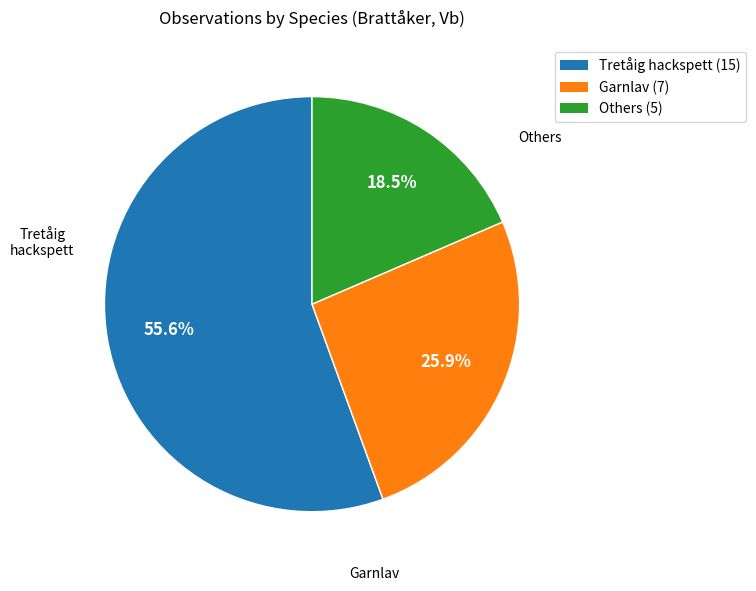

Combined, do Tretåig hackspett and Garnlav account for over 50%?

Yes